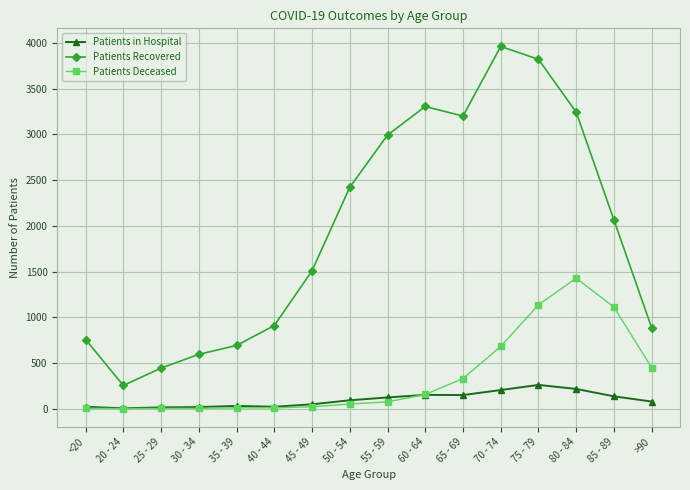

Where is Patients Recovered nearest to the value 2108?

85 - 89